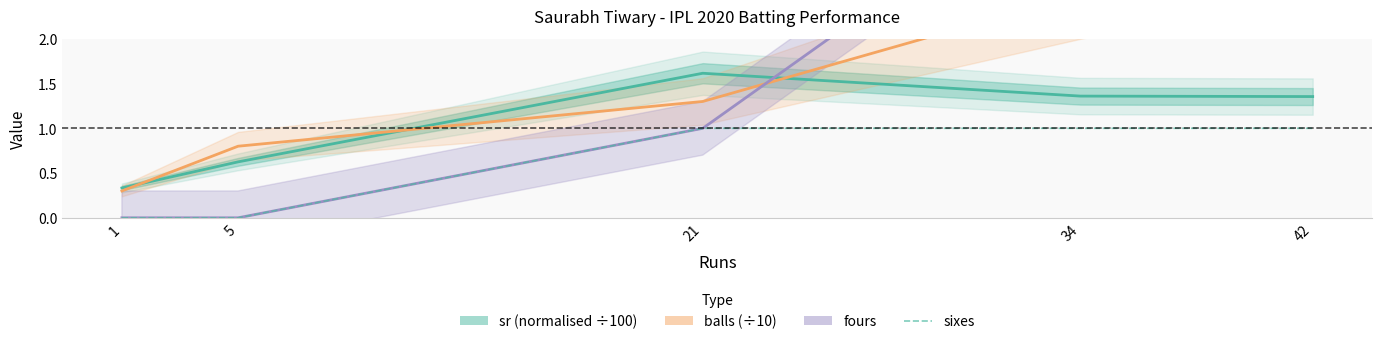

What is the sum of the balls (÷10) values at 34 and 5?

3.3